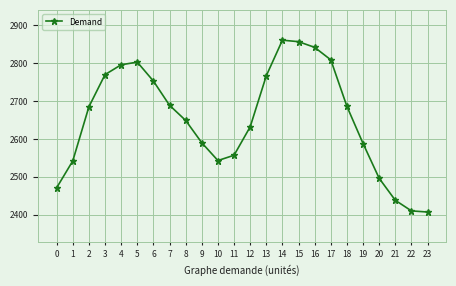

What is the smallest value displayed?

2407